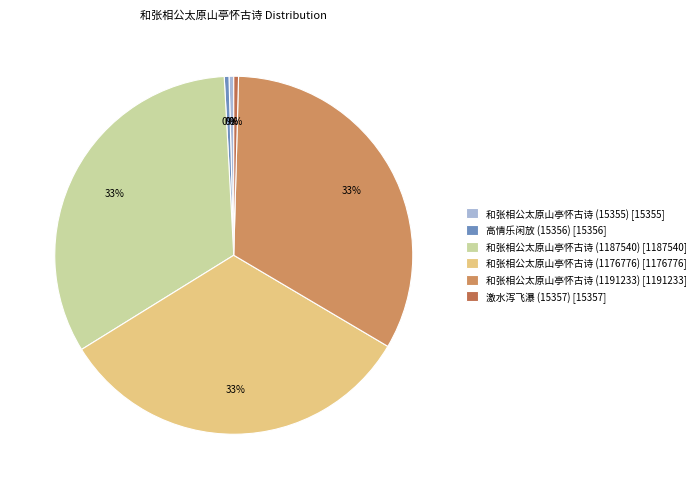

How many segments does this pie chart have?

6